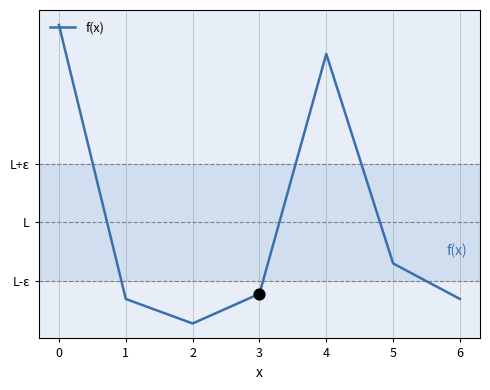

Does the chart have visible grid lines?

No